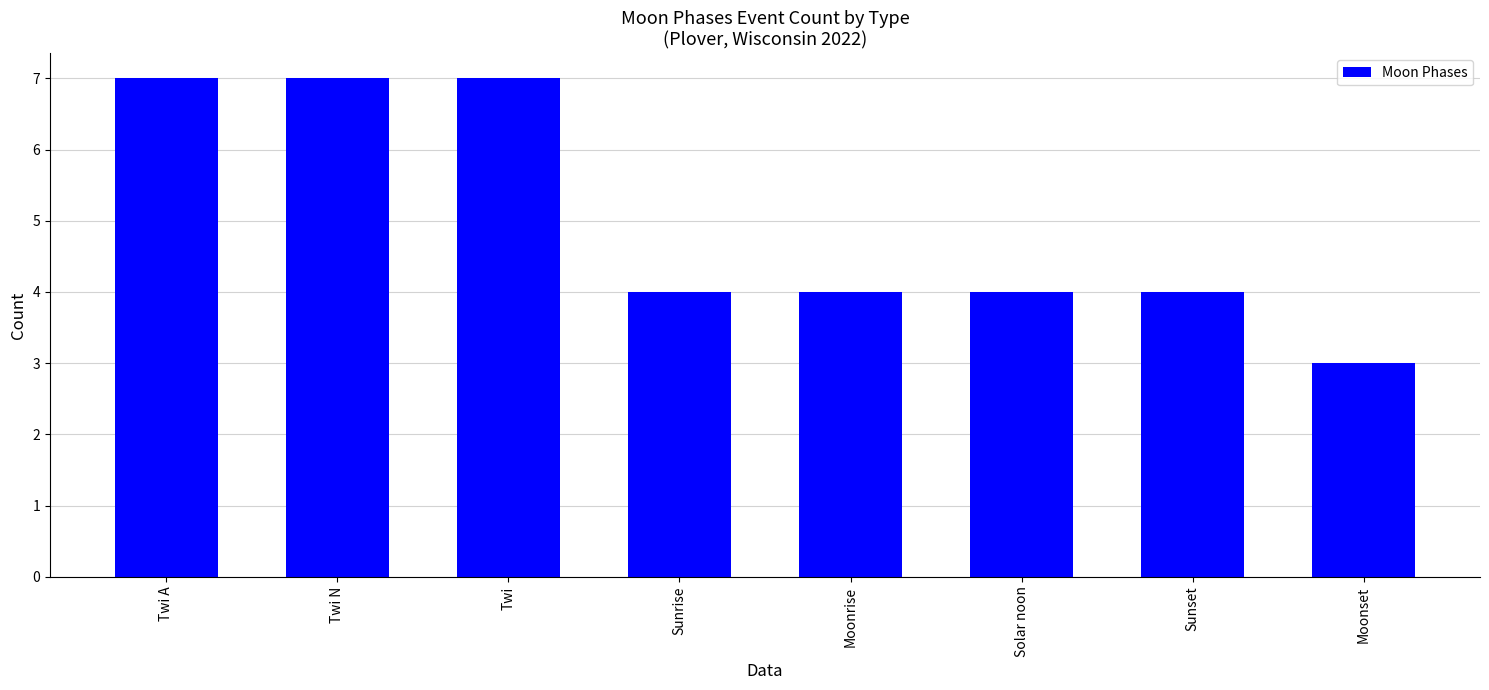

What is the change in value from Twi N to Moonrise?

-3